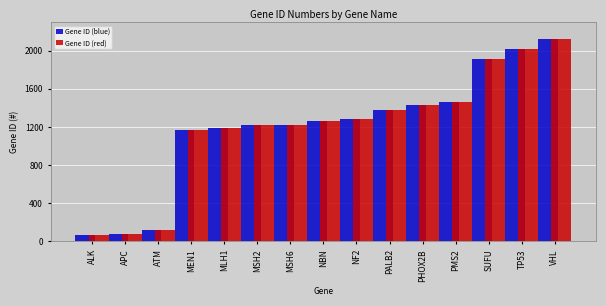

What is the total value across all series at PALB2?

2754